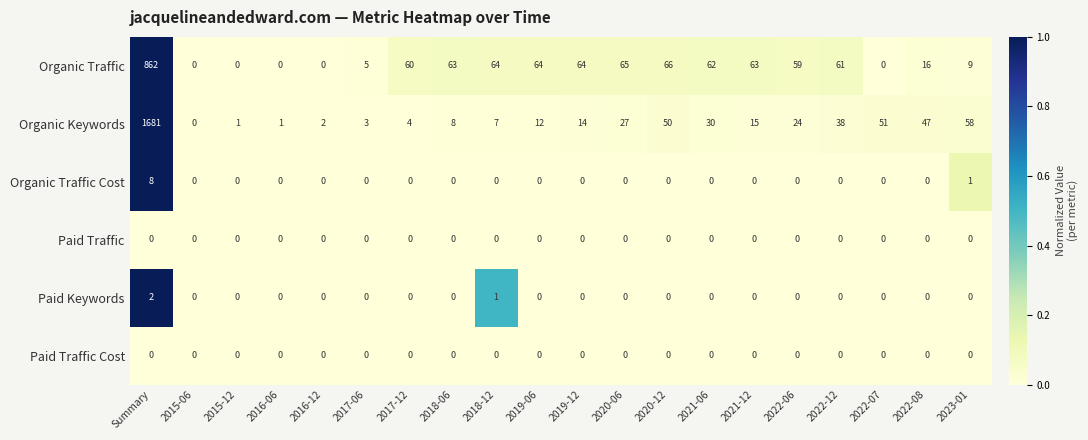

At which category is the sum across all series the highest?

Summary